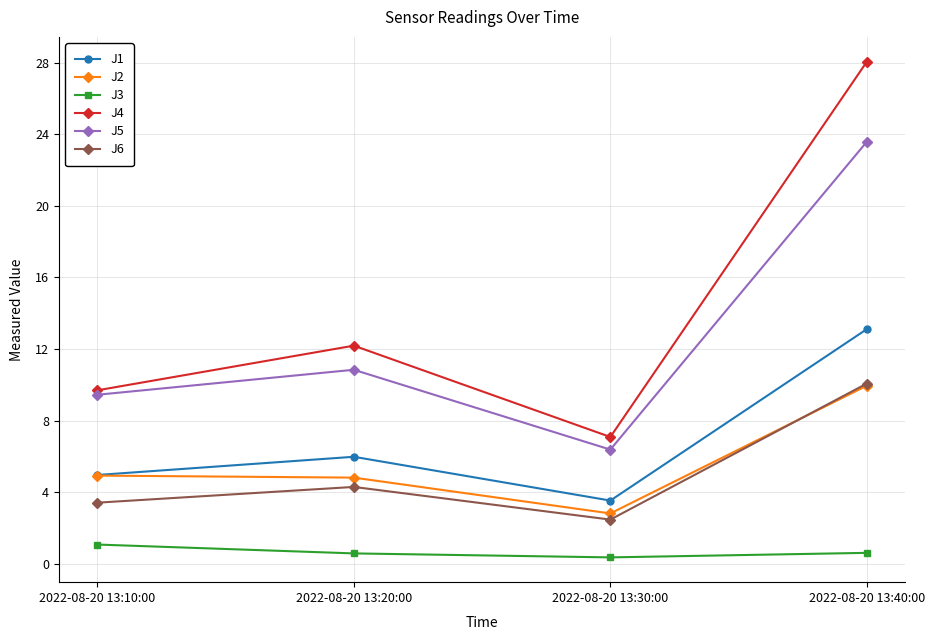

The J1 series shows 13.1 at 2022-08-20 13:40:00. True or false?

True